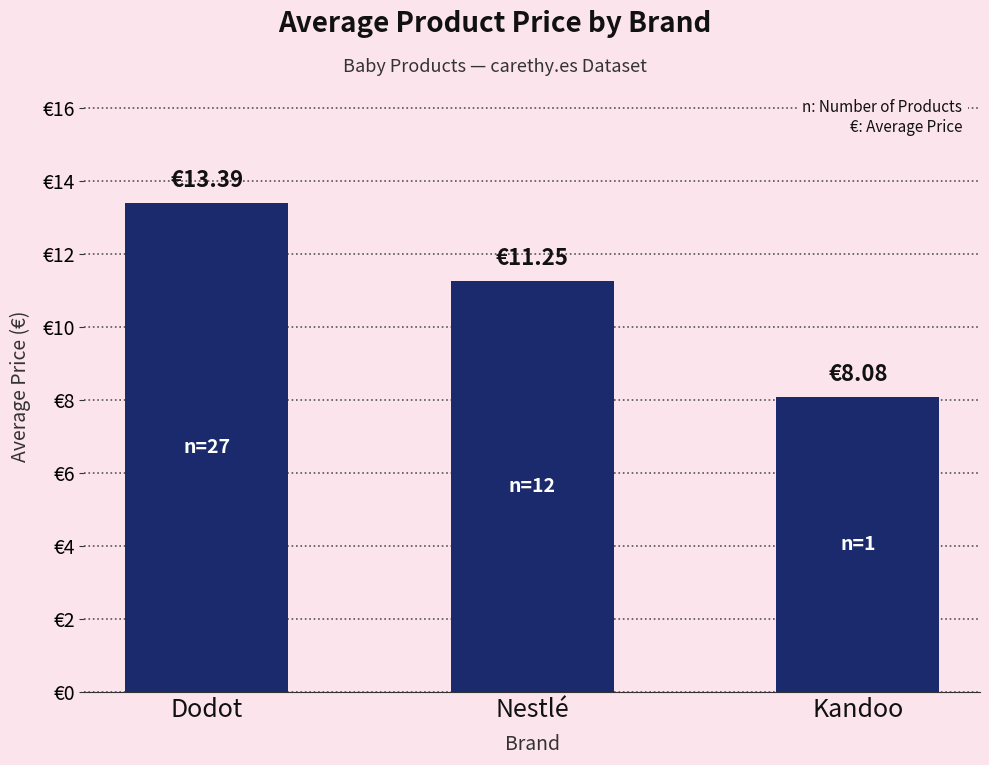

Are the bars horizontal?

No